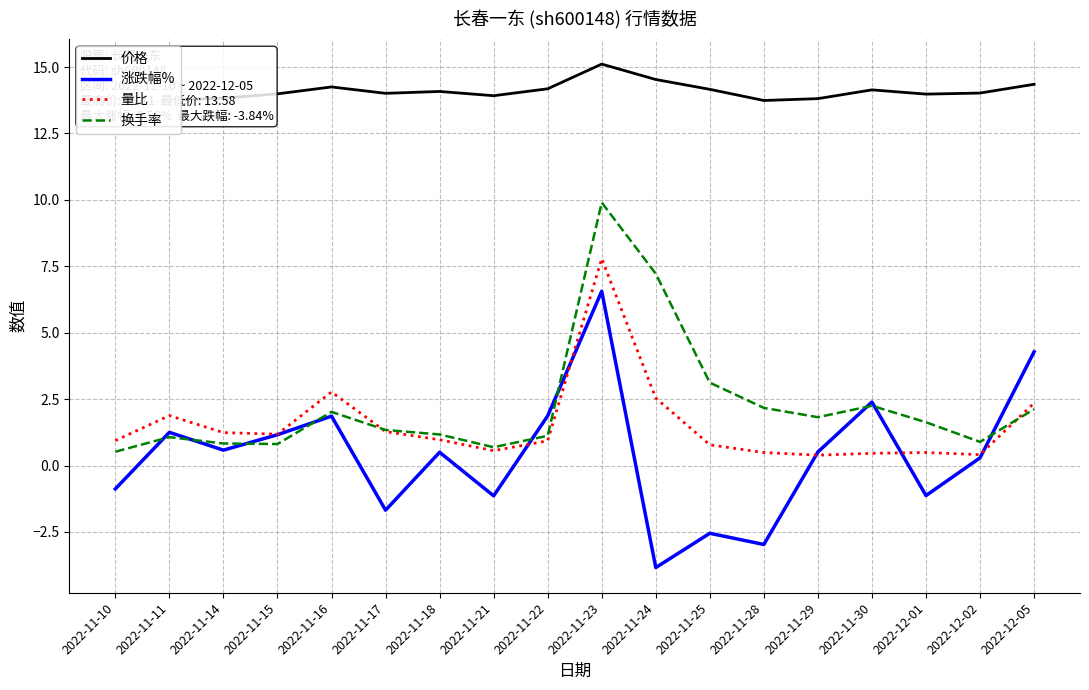

True or false: 量比 has more than 1 interior local peaks.

True